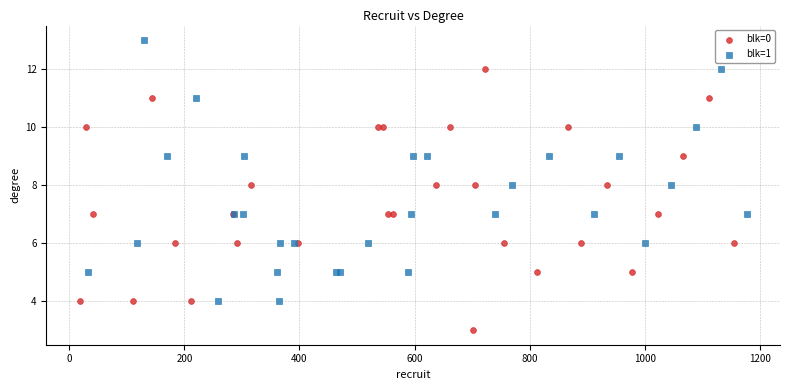

What are all the series names shown in the legend?

blk=0, blk=1